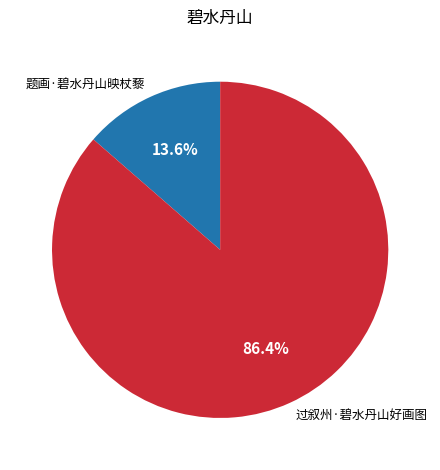

What percentage do 过叙州·碧水丹山好画图 and 题画·碧水丹山映杖藜 together represent?

100.0%